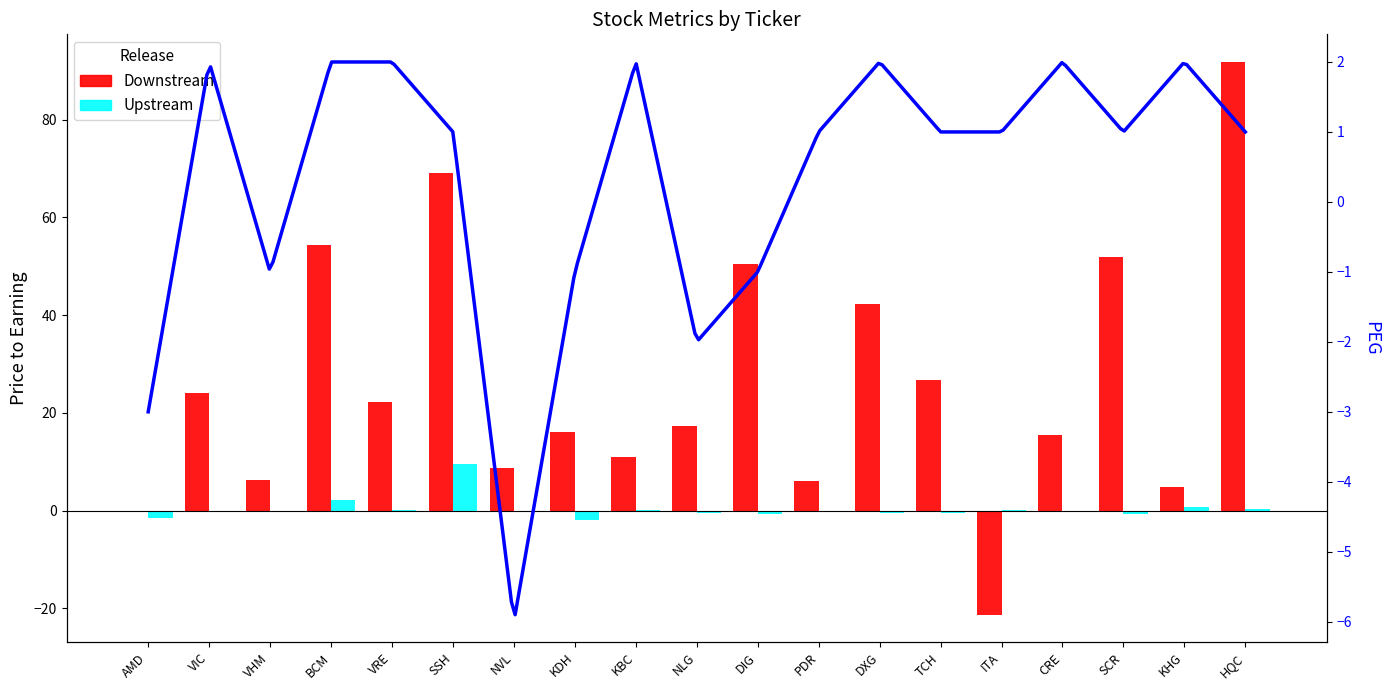

How many positive values does the Upstream series have?

7